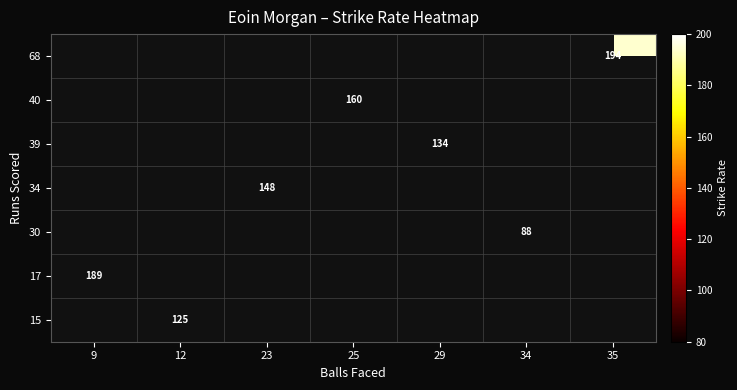

How many distinct data groups are displayed?

7